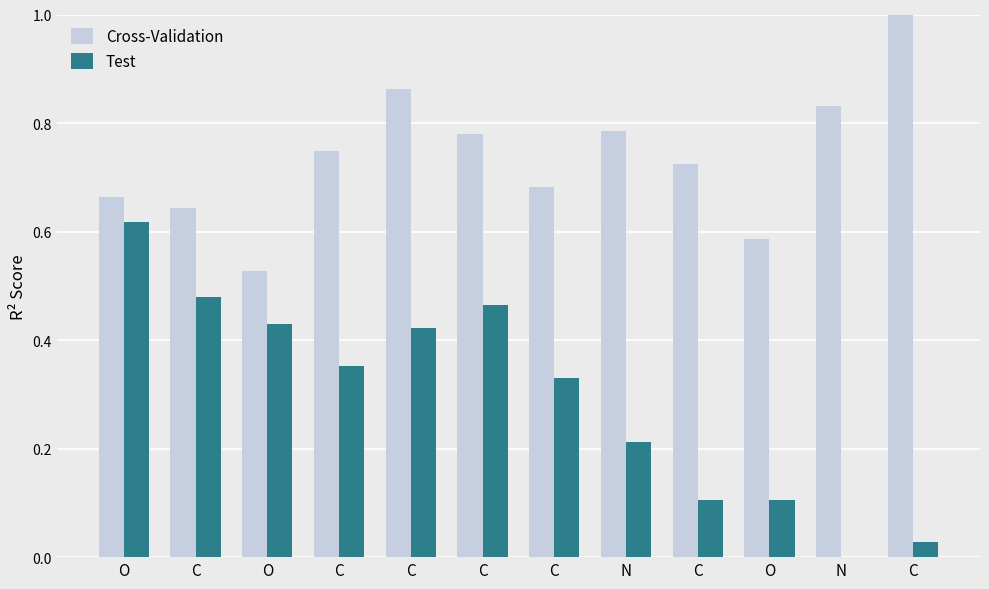

What is the difference between the Test values at C and C?

0.4